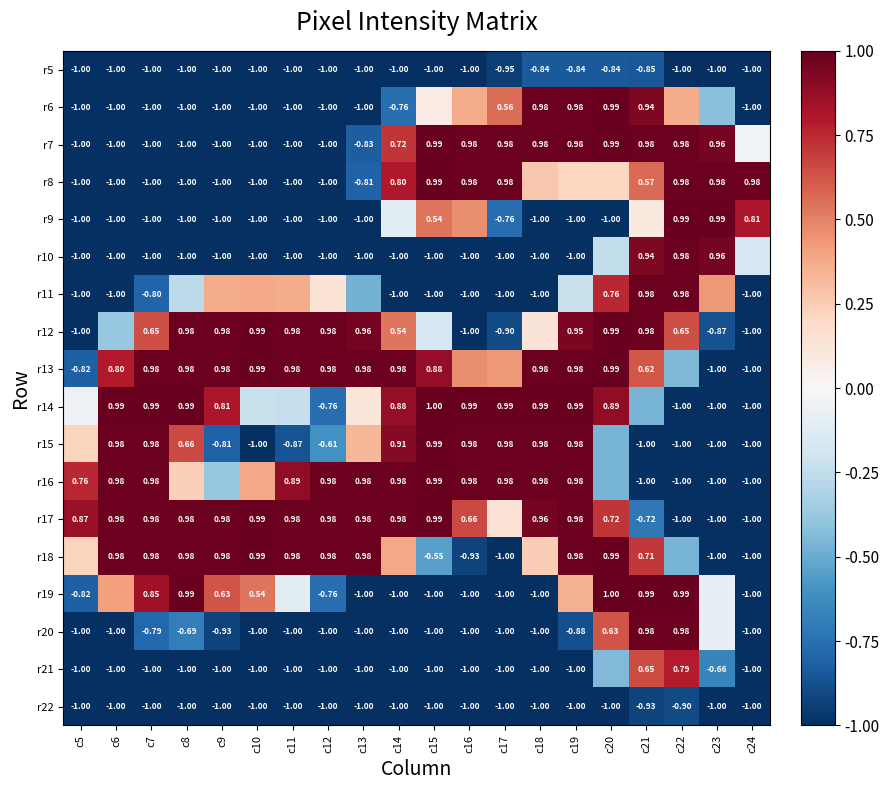

Is the value of r17 at c21 greater than the value of r5 at c11?

Yes